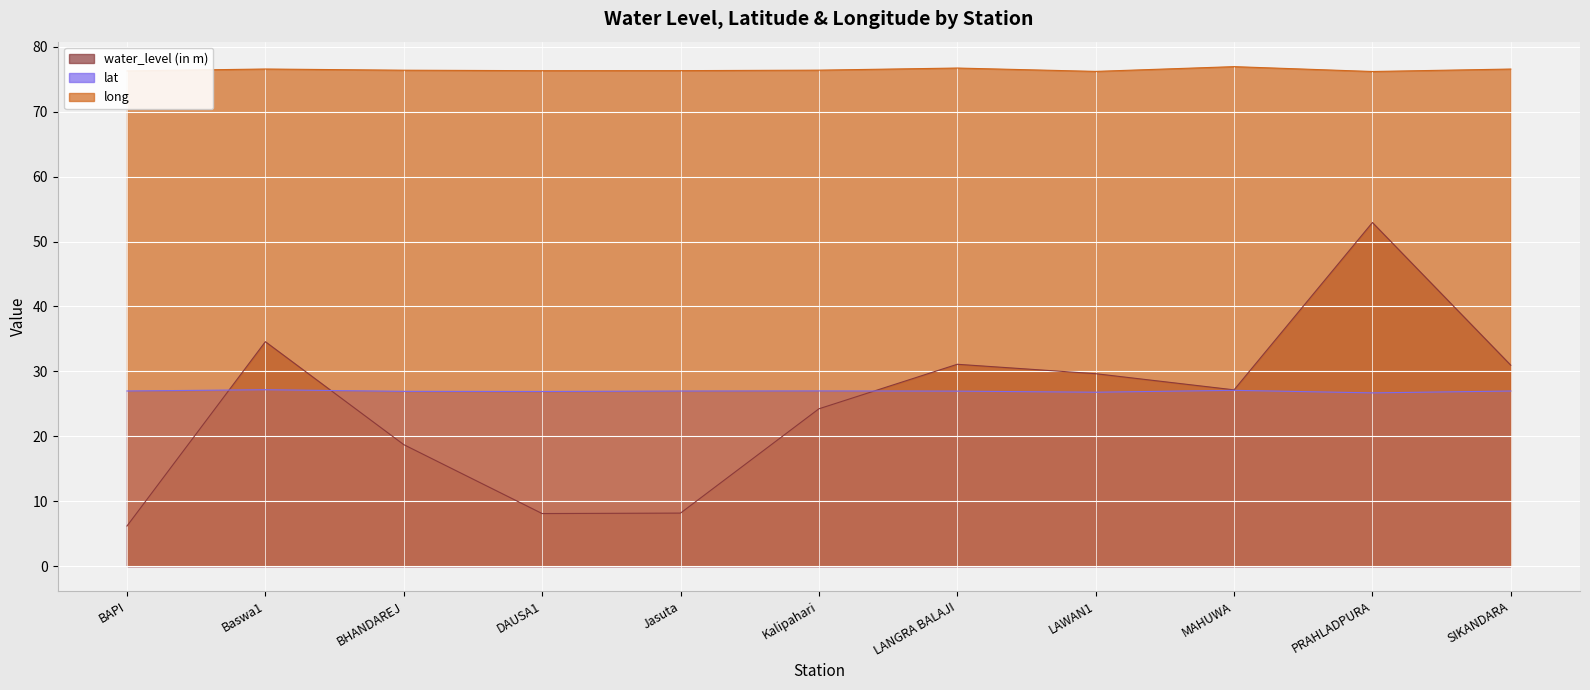

Which category has the lowest value in the lat series?

PRAHLADPURA